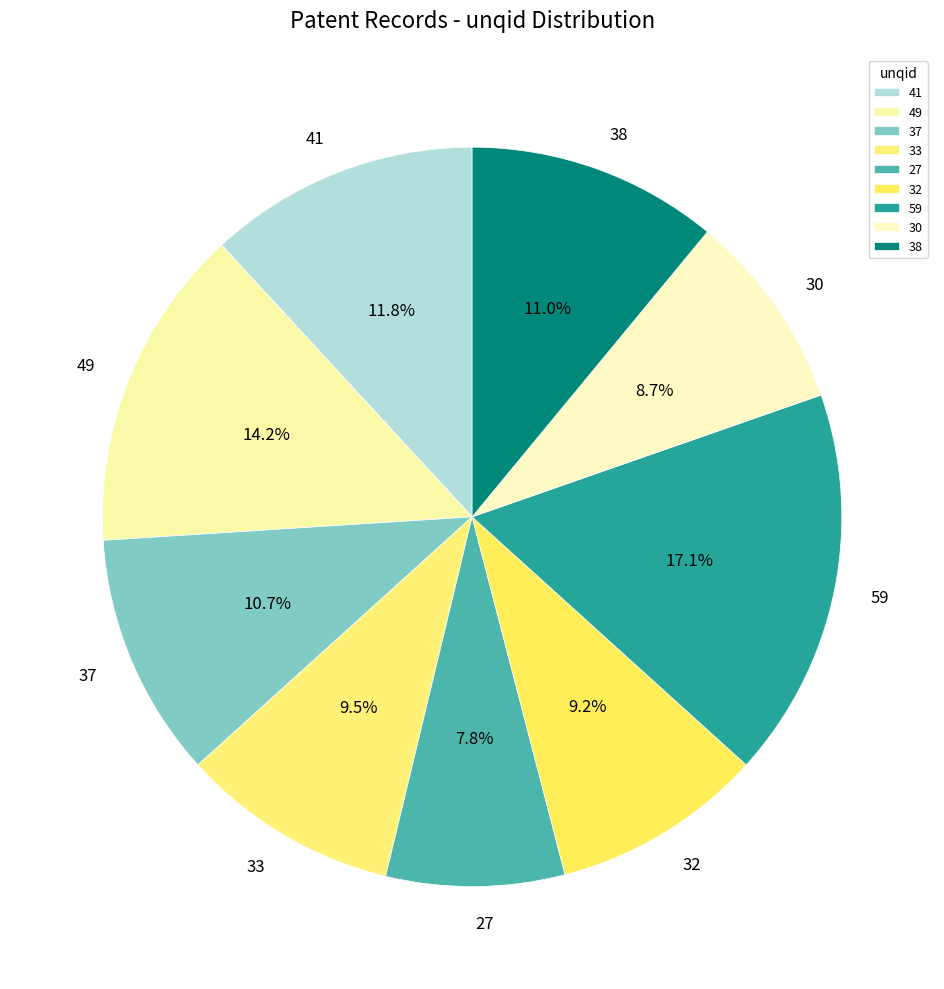

What is the ratio of the value at 30 to the value at 59?

0.5